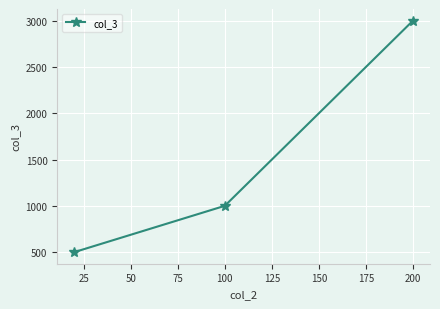

What is the minimum value shown in the chart?

500